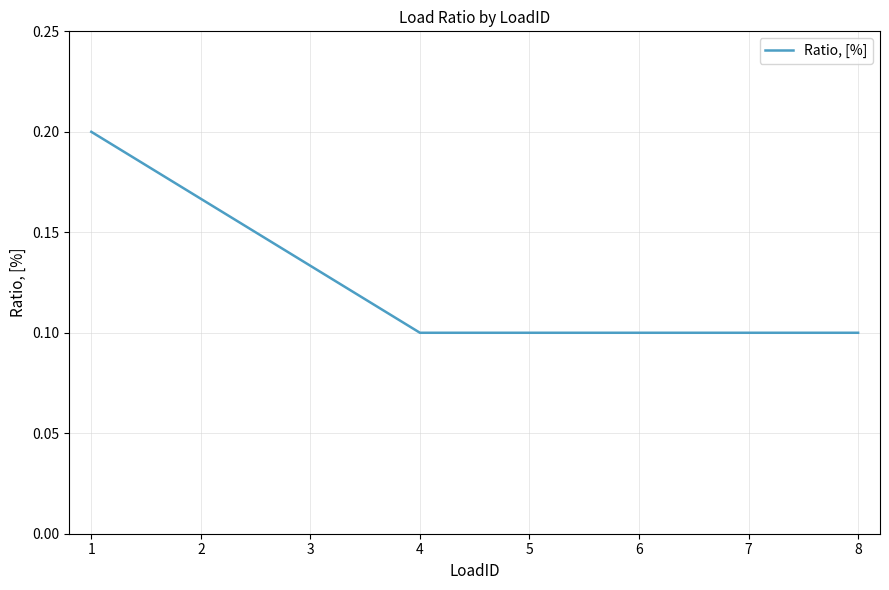

The chart shows a value of 0.1 at 5. True or false?

True